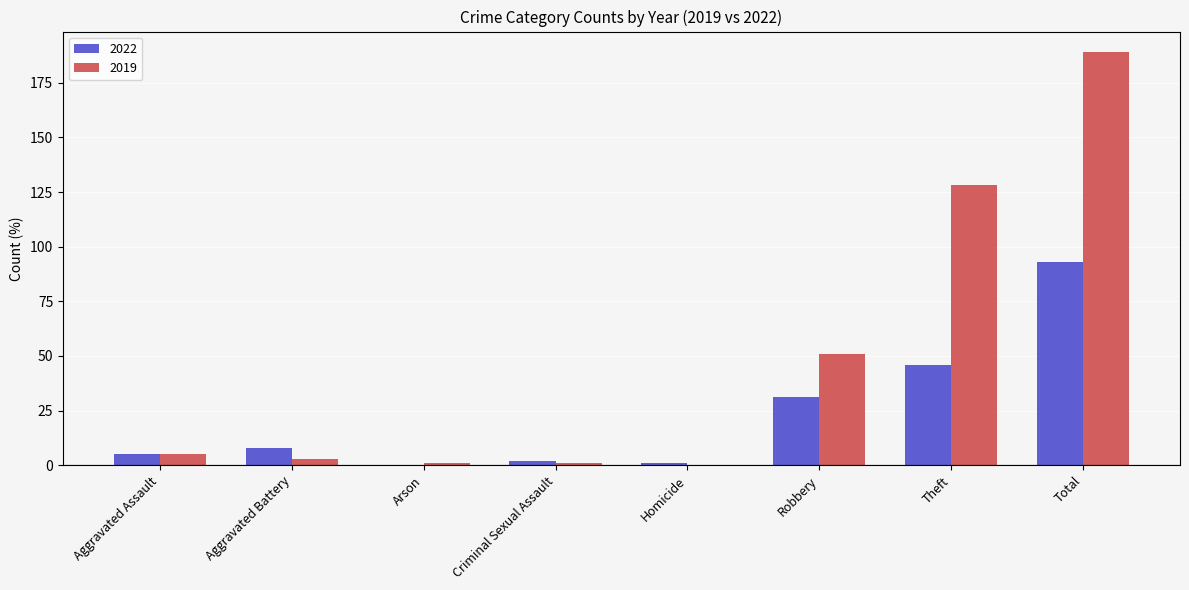

What is the total value across all series at Arson?

1